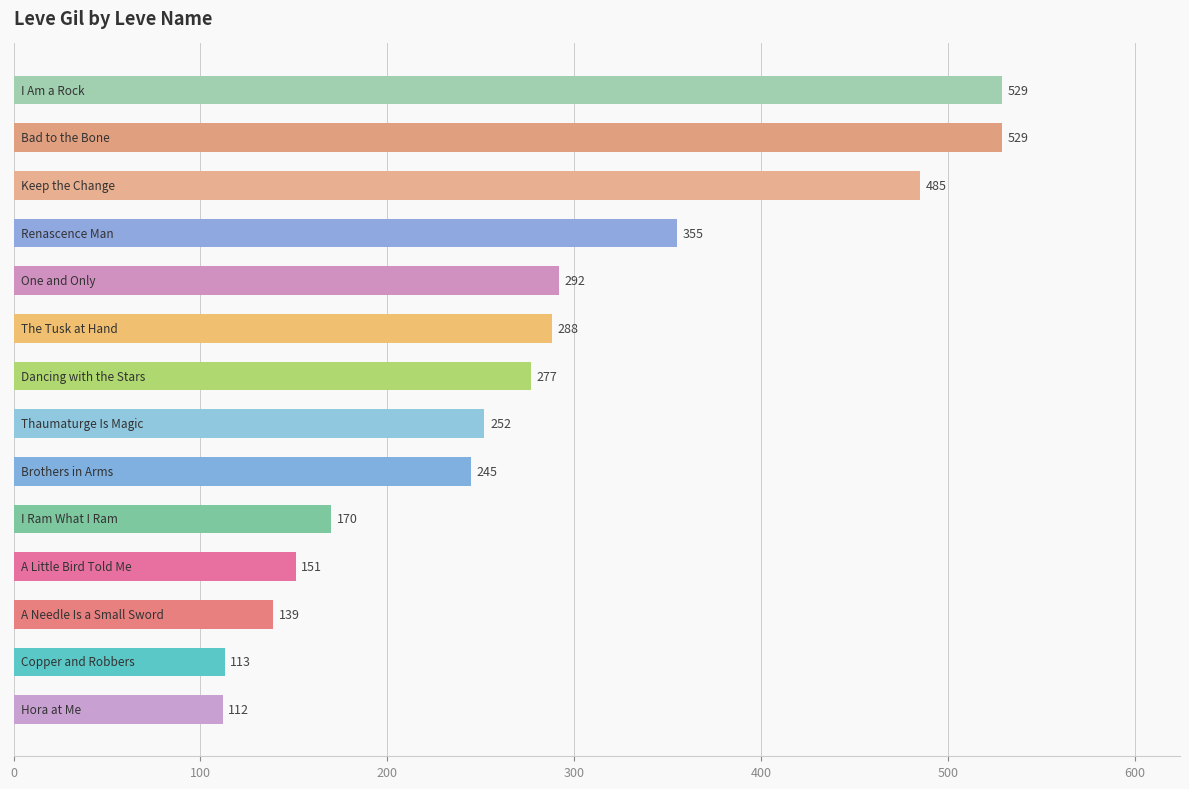

What is the average value?

281